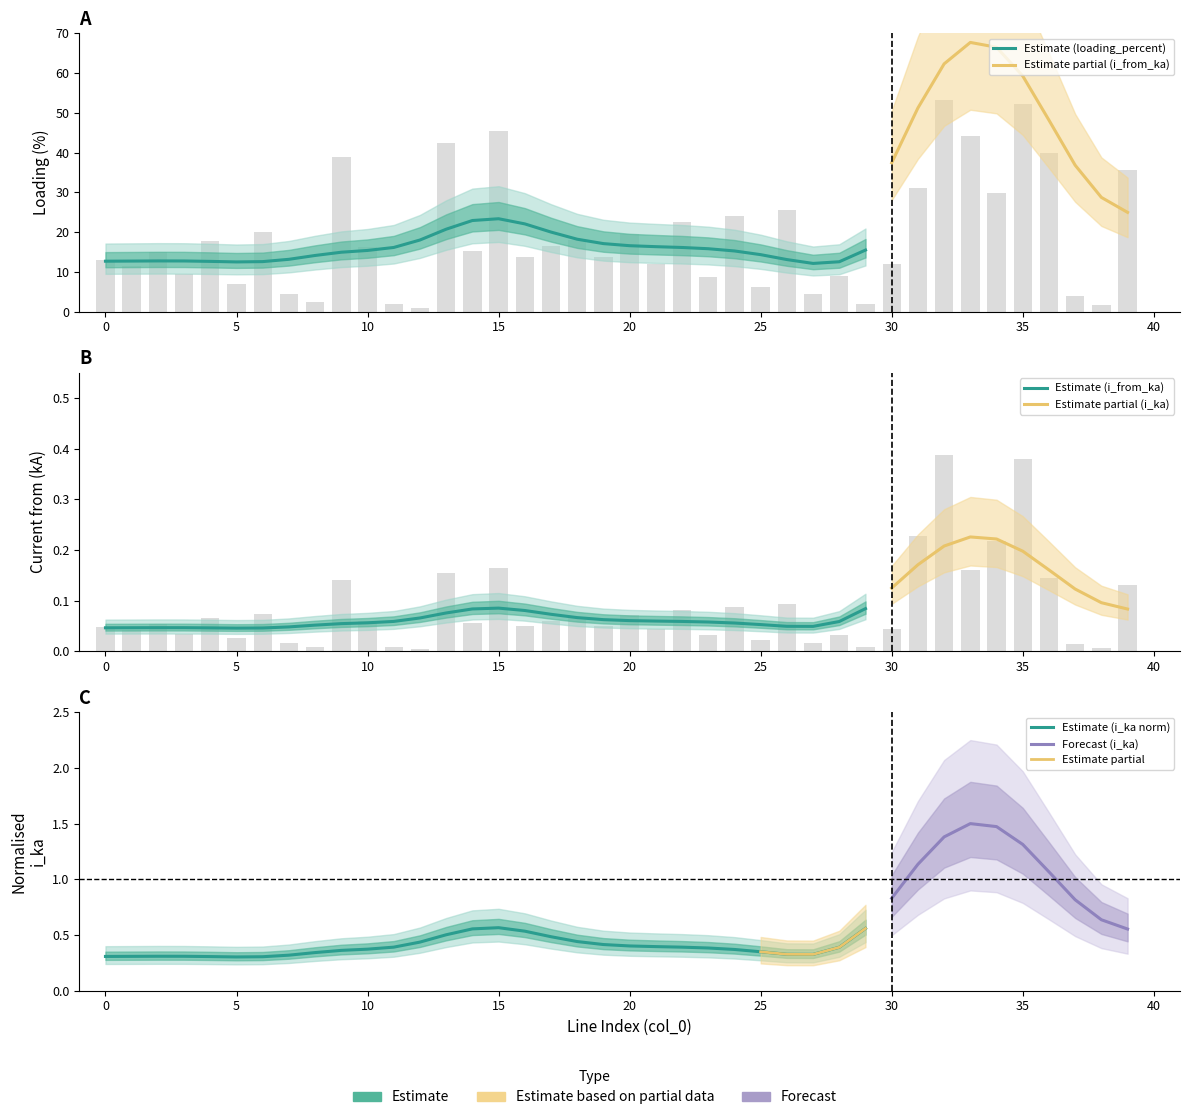

Reading left to right, transcribe all the data shown in this chart.

i_from_ka: 0=0.0	1=0.0	2=0.1	3=0.0	4=0.1	5=0.0	6=0.1	7=0.0	8=0.0	9=0.1	10=0.1	11=0.0	12=0.0	13=0.2	14=0.1	15=0.2	16=0.0	17=0.1	18=0.1	19=0.1	20=0.1	21=0.0	22=0.1	23=0.0	24=0.1	25=0.0	26=0.1	27=0.0	28=0.0	29=0.0	30=0.0	31=0.2	32=0.4	33=0.2	34=0.2	35=0.4	36=0.1	37=0.0	38=0.0	39=0.1
loading_percent: 0=12.9	1=11.5	2=15.0	3=9.5	4=17.8	5=7.0	6=20.0	7=4.4	8=2.5	9=38.8	10=16.3	11=2.0	12=1.0	13=42.5	14=15.2	15=45.3	16=13.7	17=16.5	18=18.1	19=13.8	20=19.6	21=12.0	22=22.4	23=8.8	24=23.9	25=6.2	26=25.4	27=4.3	28=8.9	29=2.0	30=12.1	31=31.2	32=53.2	33=44.2	34=29.9	35=52.2	36=40.0	37=3.9	38=1.7	39=35.7